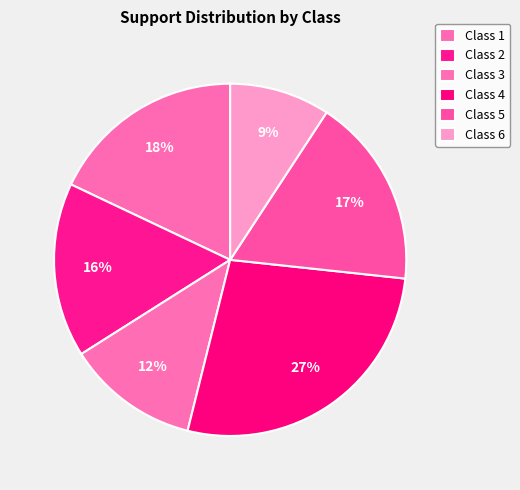

What is the smallest slice in the pie chart?

Class 6